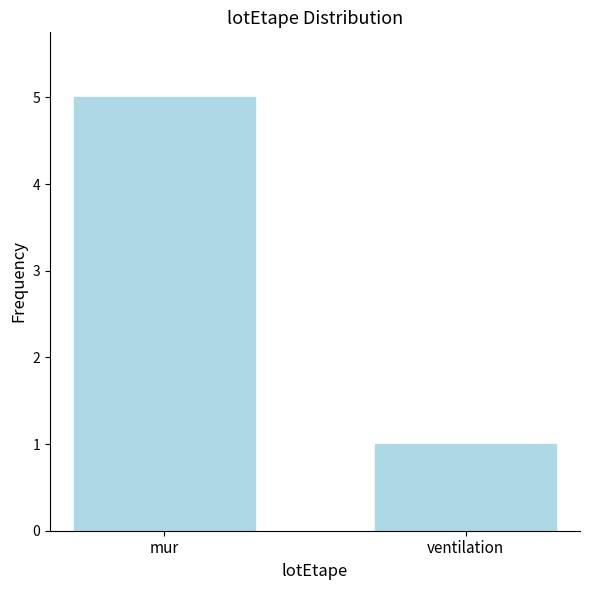

What is the sum of the values at mur and ventilation?

6